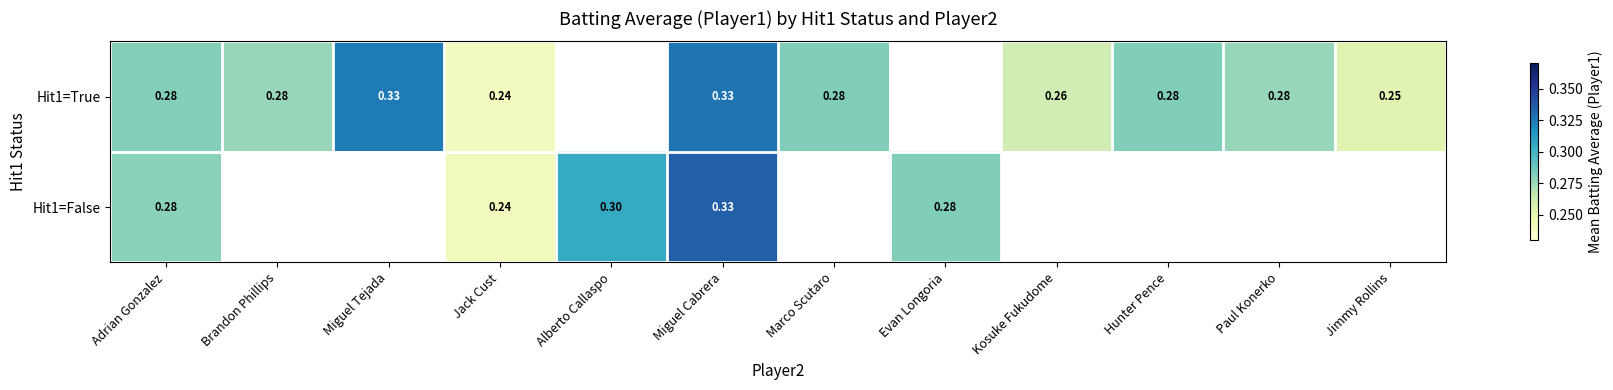

What is the smallest value displayed?

0.2